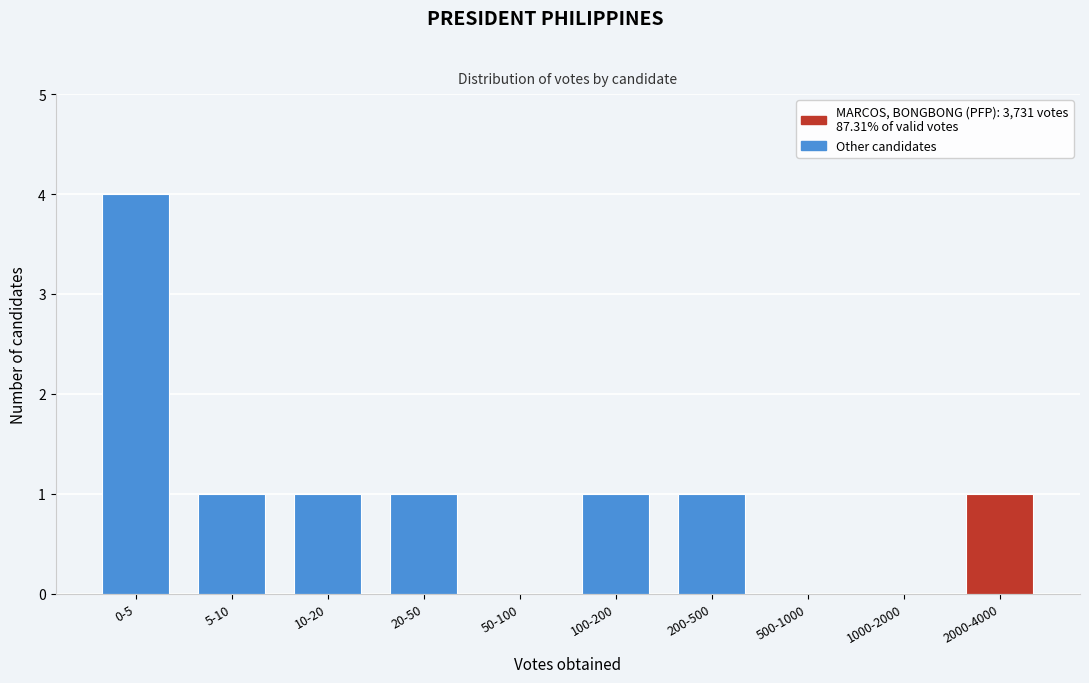

Reading left to right, what are all the values shown in this chart?

0-5=4	5-10=1	10-20=1	20-50=1	50-100=0	100-200=1	200-500=1	500-1000=0	1000-2000=0	2000-4000=1